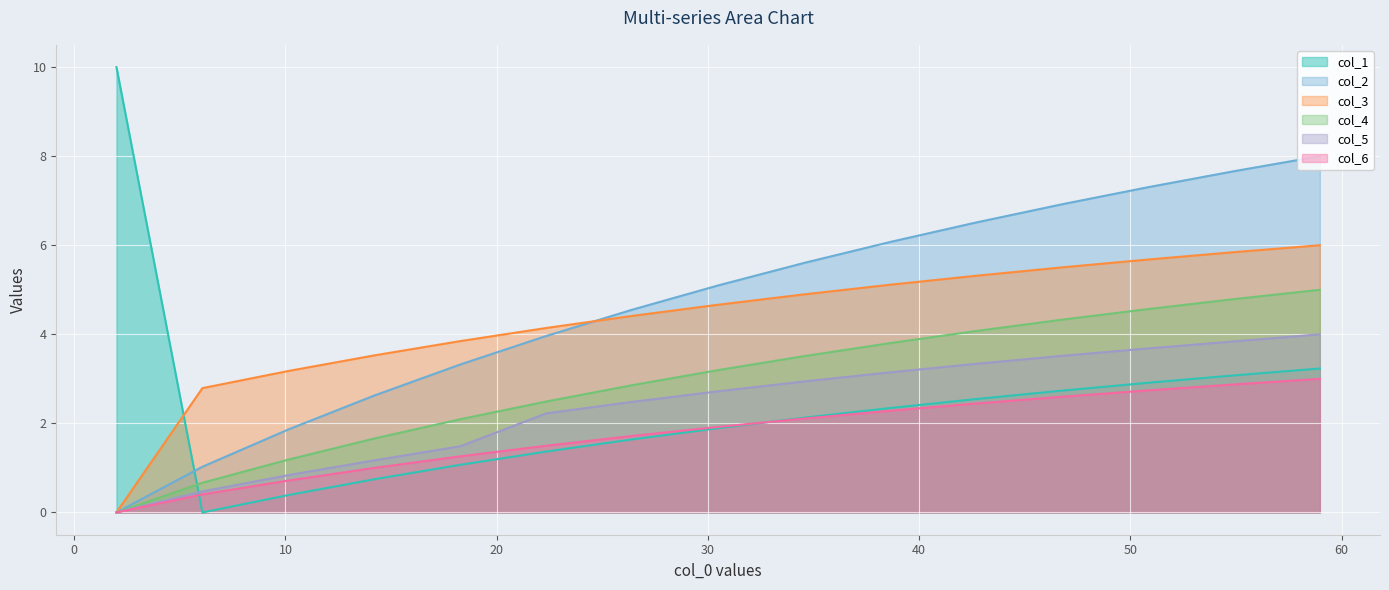

What is the spread (max minus min) of values at 46.75862068965517?

4.3